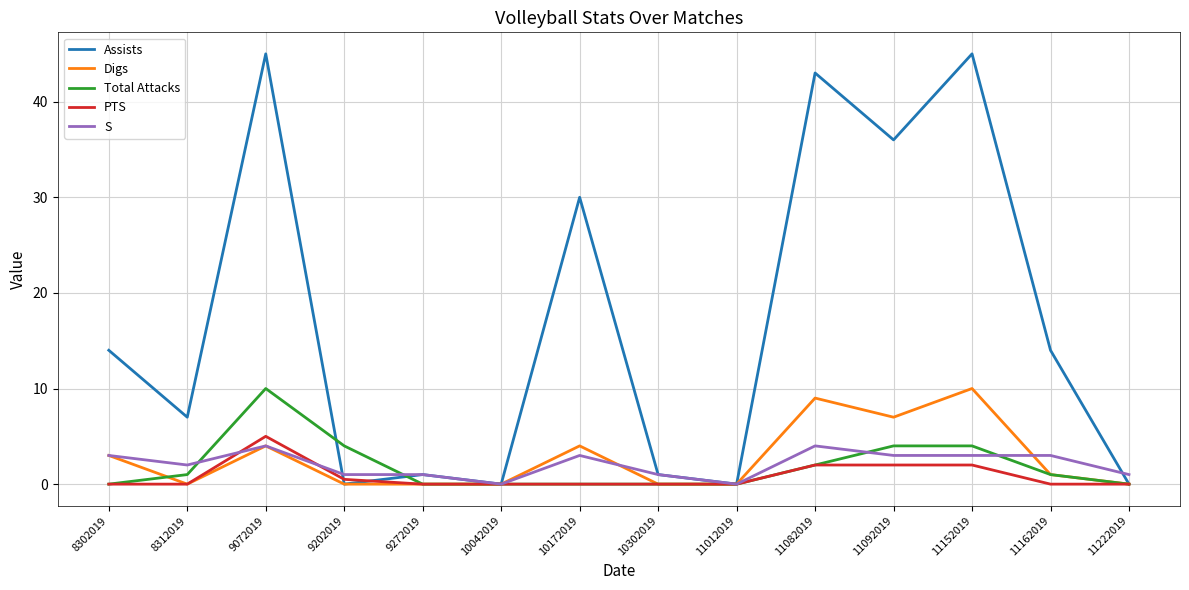

True or false: Digs and Total Attacks cross at least once.

True